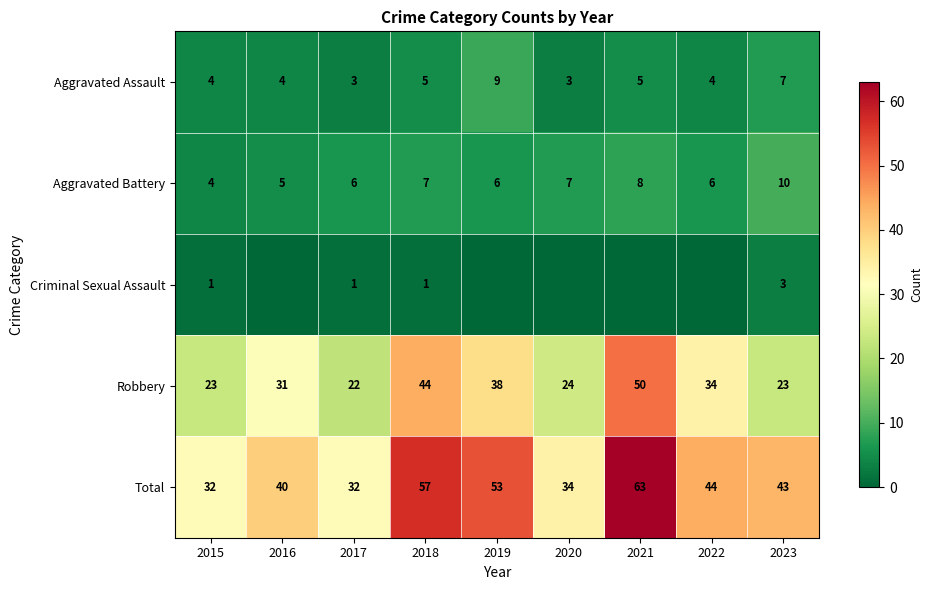

Is it true that Criminal Sexual Assault equals 2 at 2017?

False